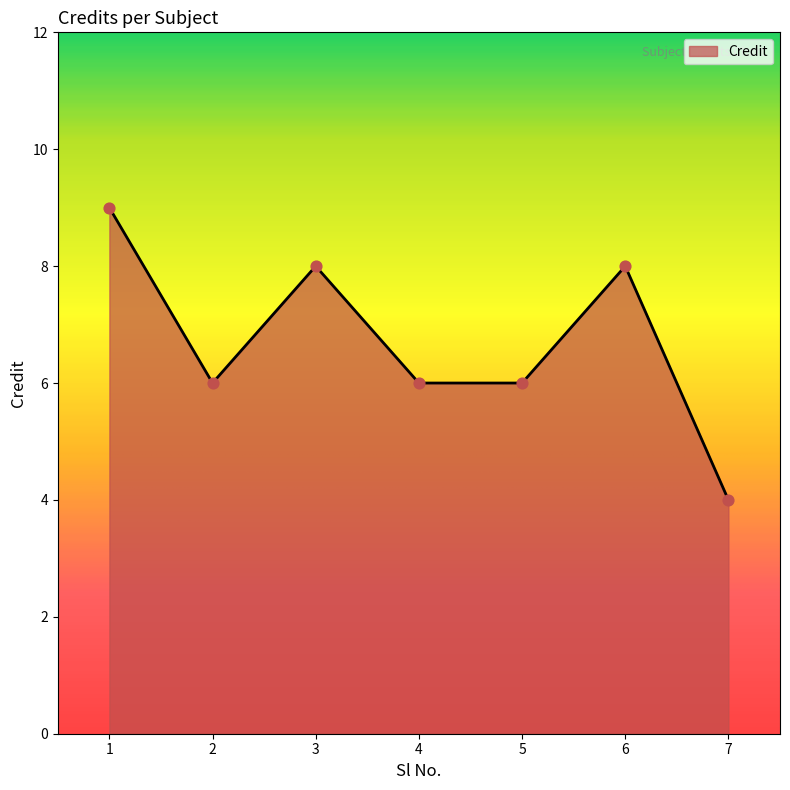

Approximately how many times larger is the value at 1 compared to 3?

1.1